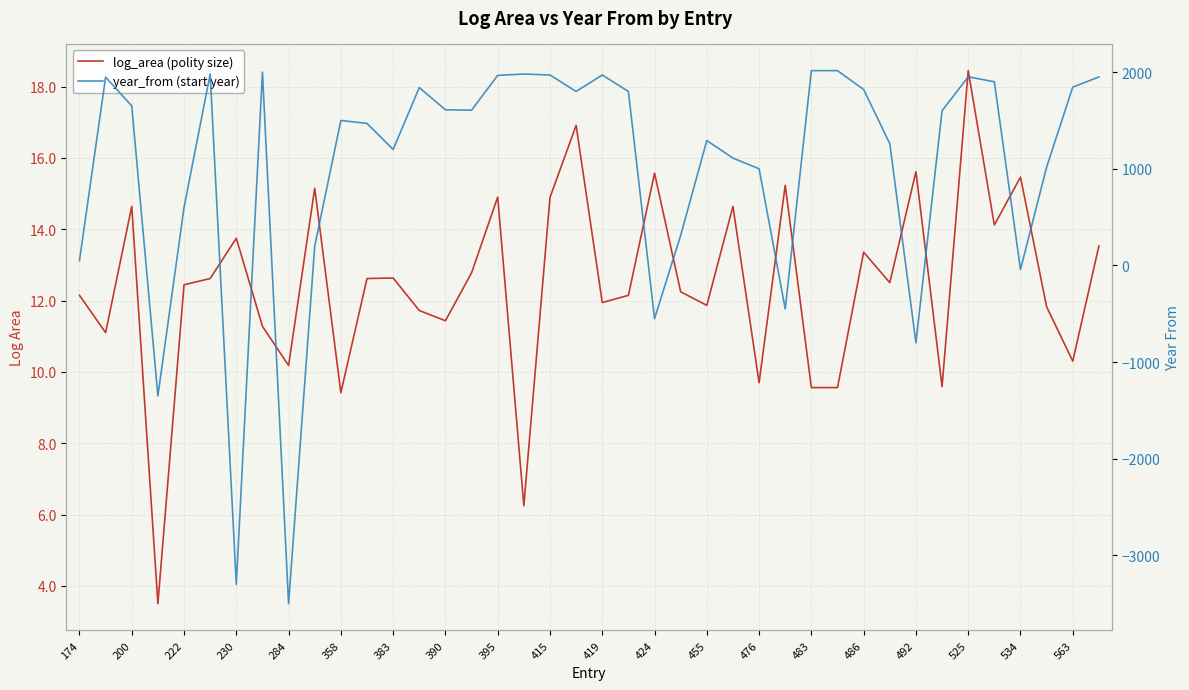

Reading right to left, list all the values displayed in this chart.

log_area (polity size): 13.5	10.3	11.8	15.5	14.1	18.4	9.6	15.6	12.5	13.4	9.6	9.6	15.2	9.7	14.6	11.9	12.2	15.6	12.1	11.9	16.9	14.9	6.2	14.9	12.8	11.4	11.7	12.6	12.6	9.4	15.2	10.2	11.3	13.7	12.6	12.4	3.5	14.6	11.1	12.1
year_from (start year): 1950.0	1845.0	1017.0	-42.0	1900.0	1951.0	1600.0	-800.0	1260.0	1820.0	2015.0	2015.0	-450.0	1000.0	1110.0	1292.0	311.0	-550.0	1800.0	1970.0	1800.0	1970.0	1980.0	1966.0	1606.0	1610.0	1840.0	1200.0	1469.0	1500.0	200.0	-3500.0	2000.0	-3300.0	1980.0	600.0	-1350.0	1650.0	1948.0	50.0